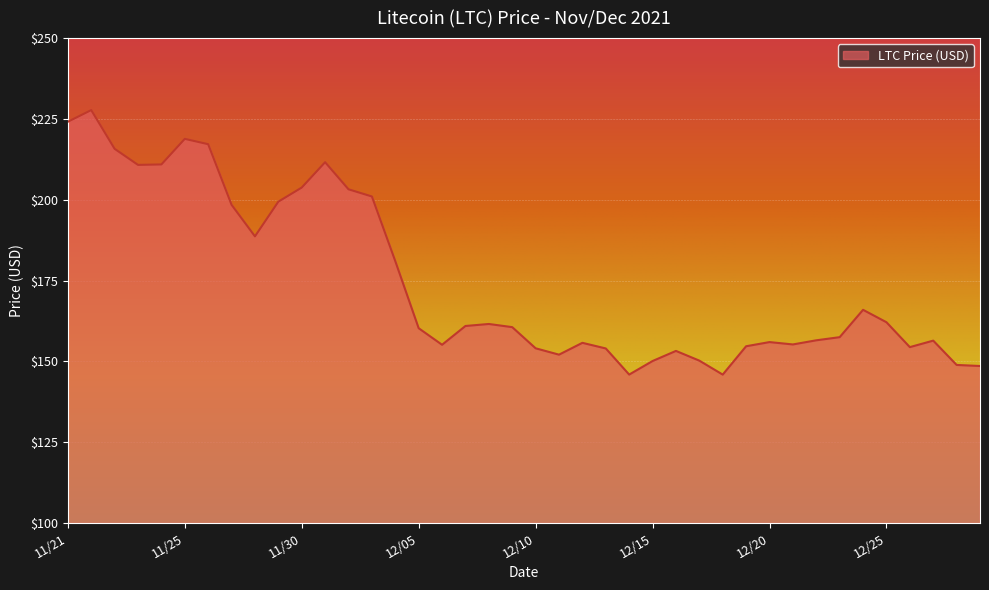

What is the difference between the maximum and minimum values?

81.8